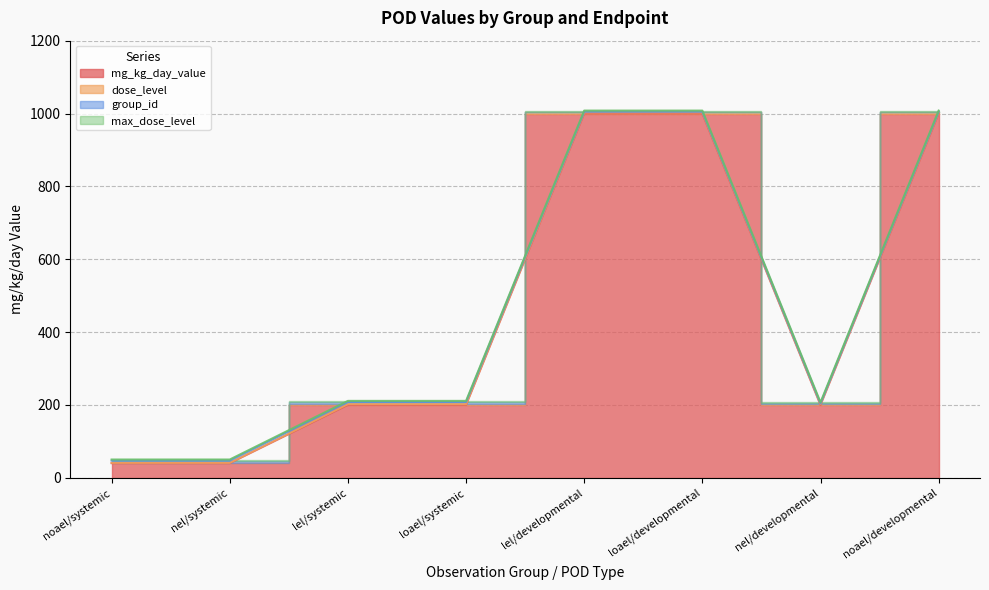

What is the difference between the highest and lowest values at nel/systemic?

39